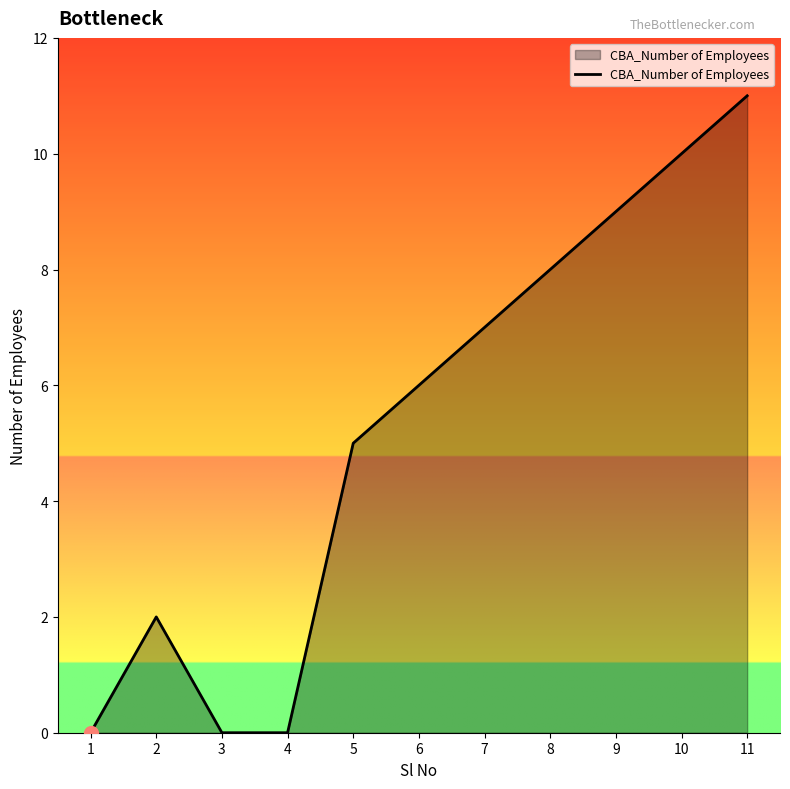

The value at 11 is 11. True or false?

True